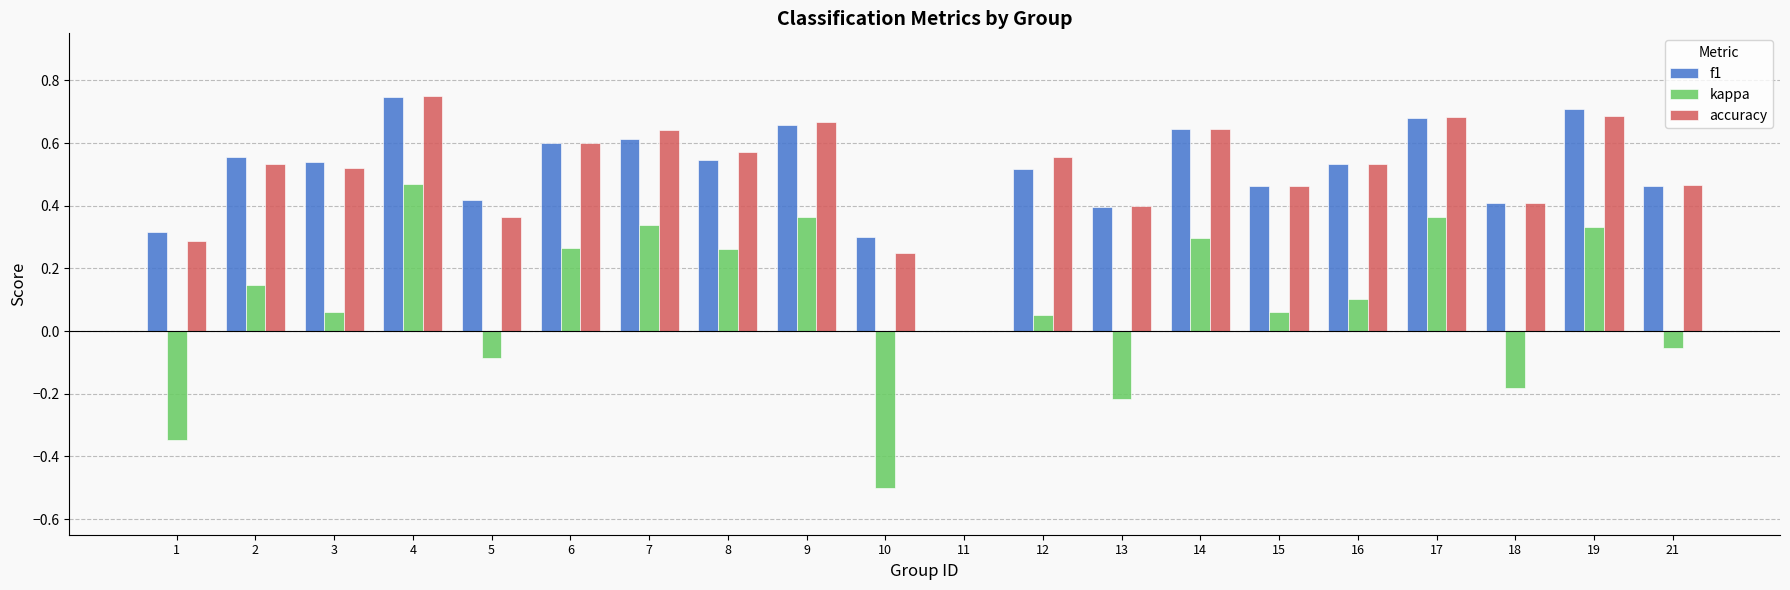

How many distinct data groups are displayed?

3